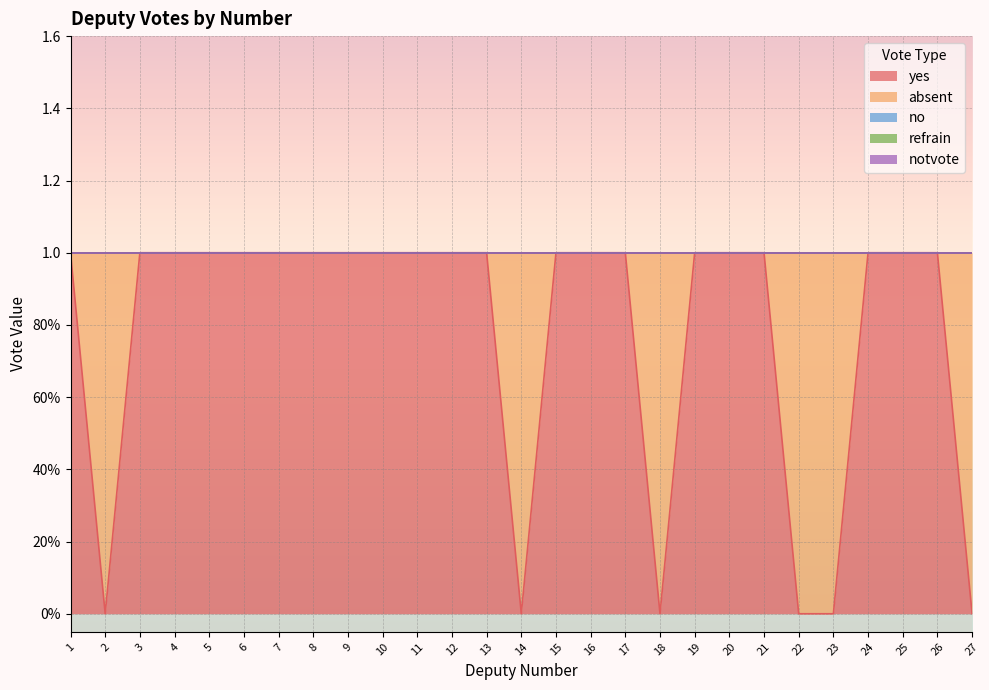

Reading left to right, what are all the values shown in this chart?

yes: 1=1	2=0	3=1	4=1	5=1	6=1	7=1	8=1	9=1	10=1	11=1	12=1	13=1	14=0	15=1	16=1	17=1	18=0	19=1	20=1	21=1	22=0	23=0	24=1	25=1	26=1	27=0
absent: 1=0	2=1	3=0	4=0	5=0	6=0	7=0	8=0	9=0	10=0	11=0	12=0	13=0	14=1	15=0	16=0	17=0	18=1	19=0	20=0	21=0	22=1	23=1	24=0	25=0	26=0	27=1
no: 1=0	2=0	3=0	4=0	5=0	6=0	7=0	8=0	9=0	10=0	11=0	12=0	13=0	14=0	15=0	16=0	17=0	18=0	19=0	20=0	21=0	22=0	23=0	24=0	25=0	26=0	27=0
refrain: 1=0	2=0	3=0	4=0	5=0	6=0	7=0	8=0	9=0	10=0	11=0	12=0	13=0	14=0	15=0	16=0	17=0	18=0	19=0	20=0	21=0	22=0	23=0	24=0	25=0	26=0	27=0
notvote: 1=0	2=0	3=0	4=0	5=0	6=0	7=0	8=0	9=0	10=0	11=0	12=0	13=0	14=0	15=0	16=0	17=0	18=0	19=0	20=0	21=0	22=0	23=0	24=0	25=0	26=0	27=0